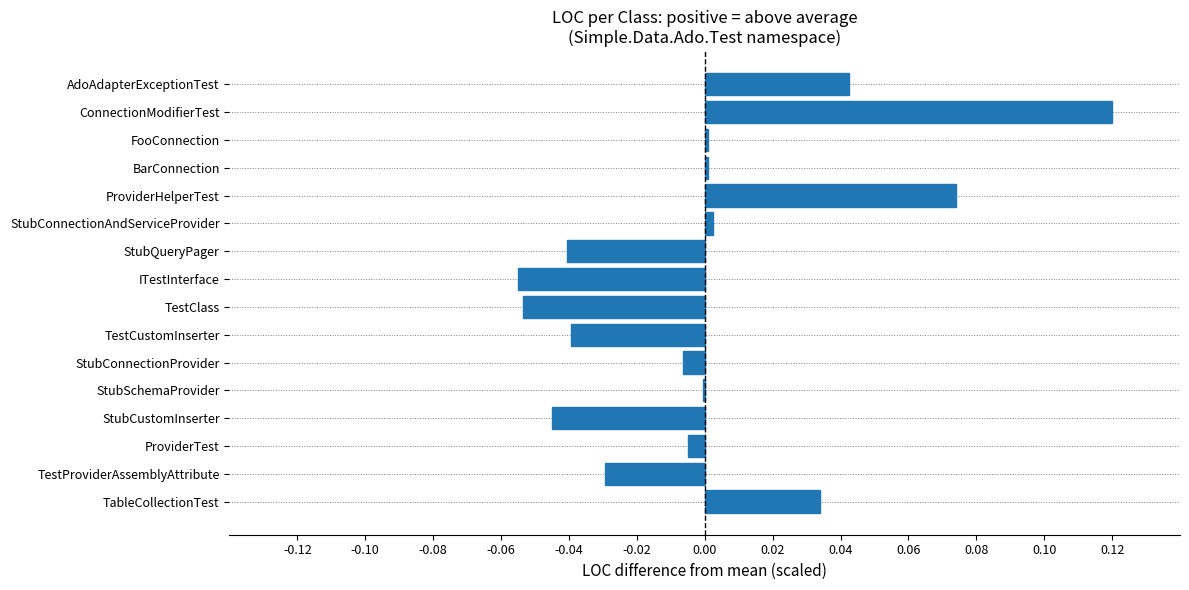

The chart shows a value of -0.1 at TestCustomInserter. True or false?

False